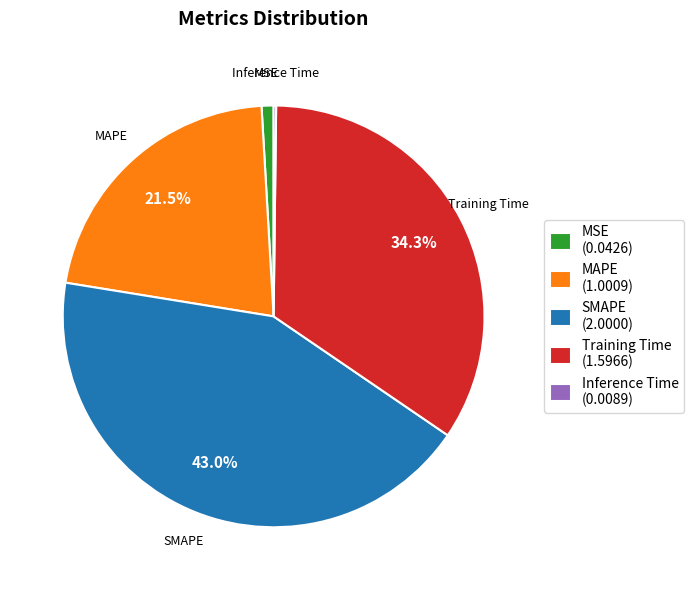

Is it true that SMAPE is 51% of the pie?

False